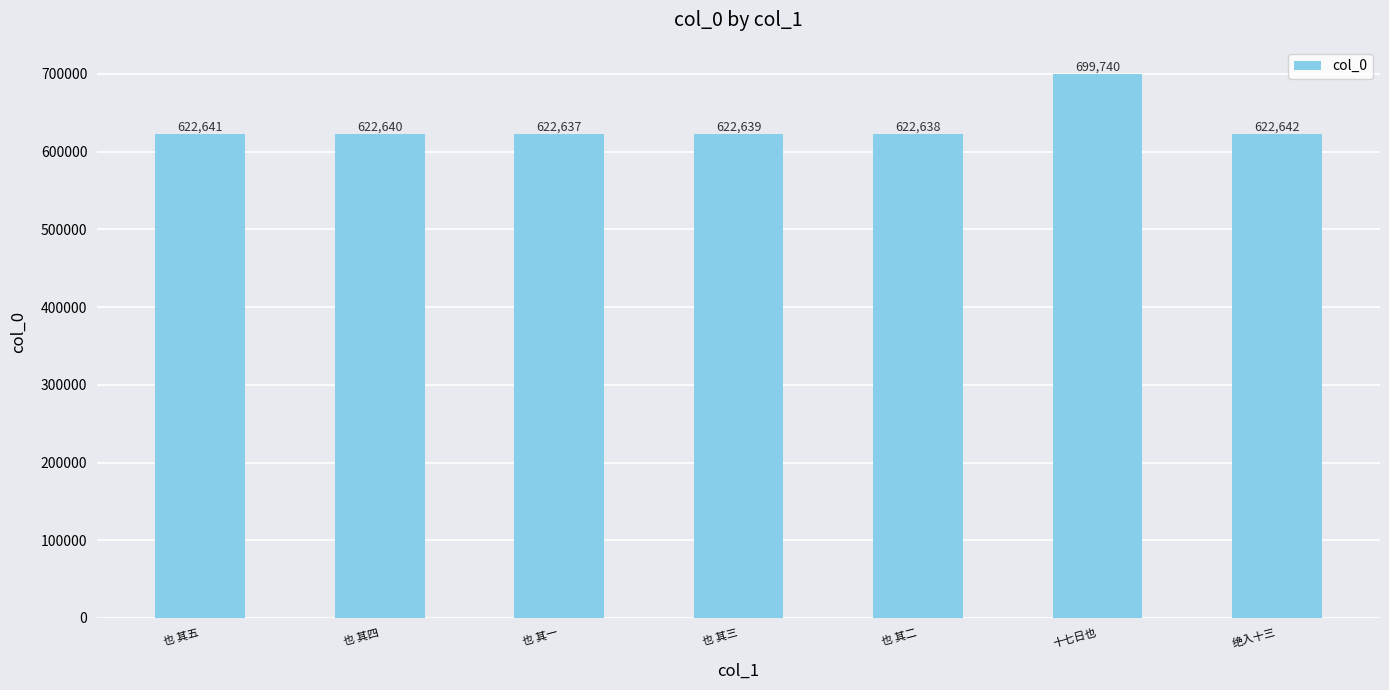

What is the difference between the maximum and second lowest values?

77102